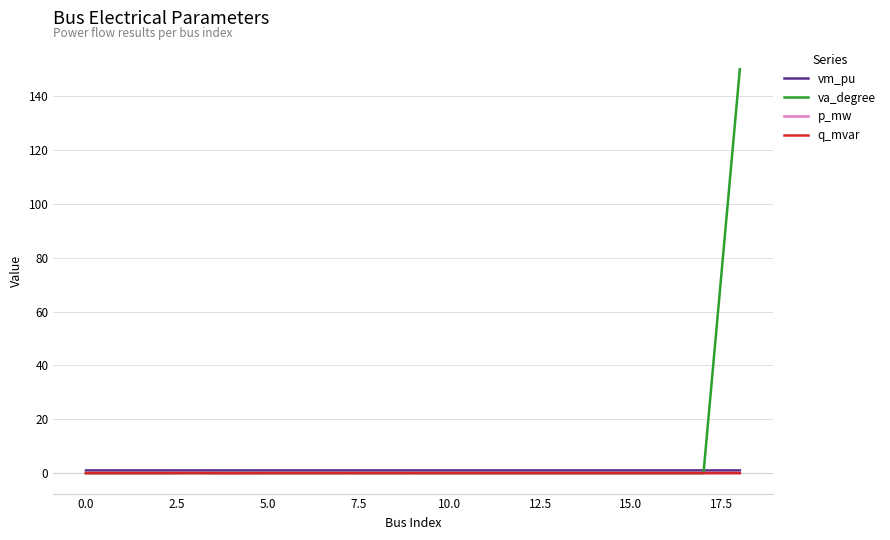

Which series has the largest total across all categories?

va_degree